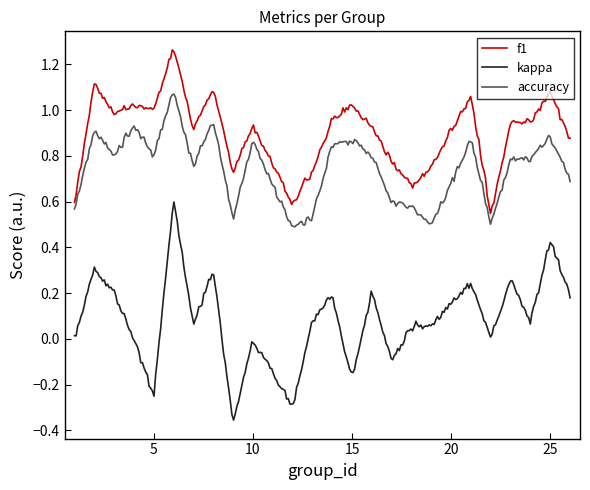

Rank the series by their maximum value, from lowest to highest.

kappa, accuracy, f1